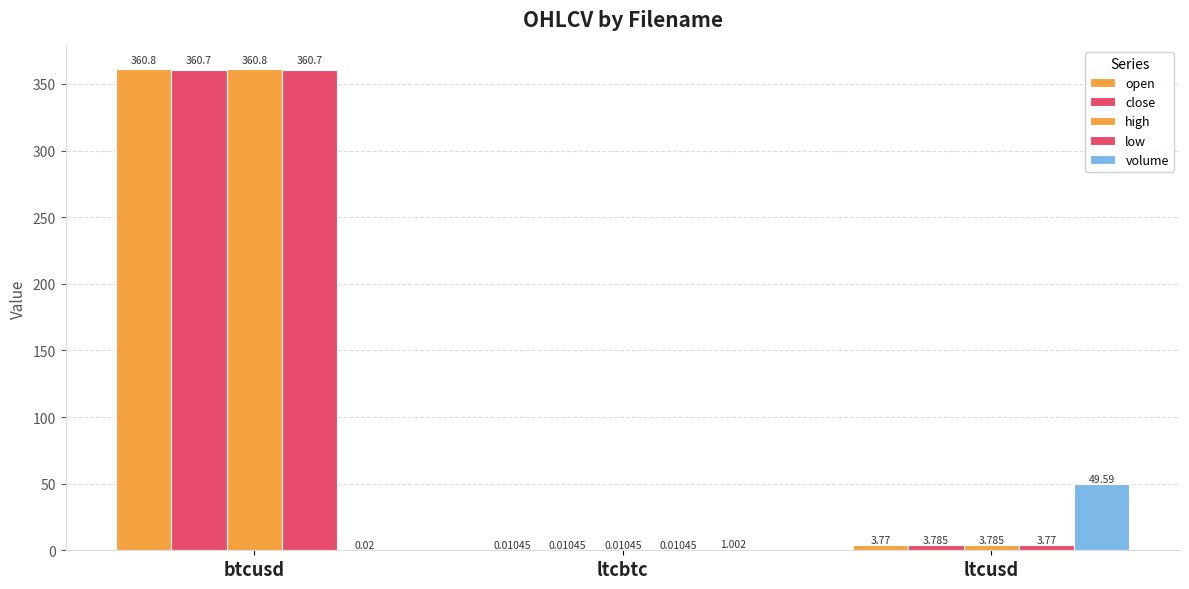

Count the number of categories in the chart.

3